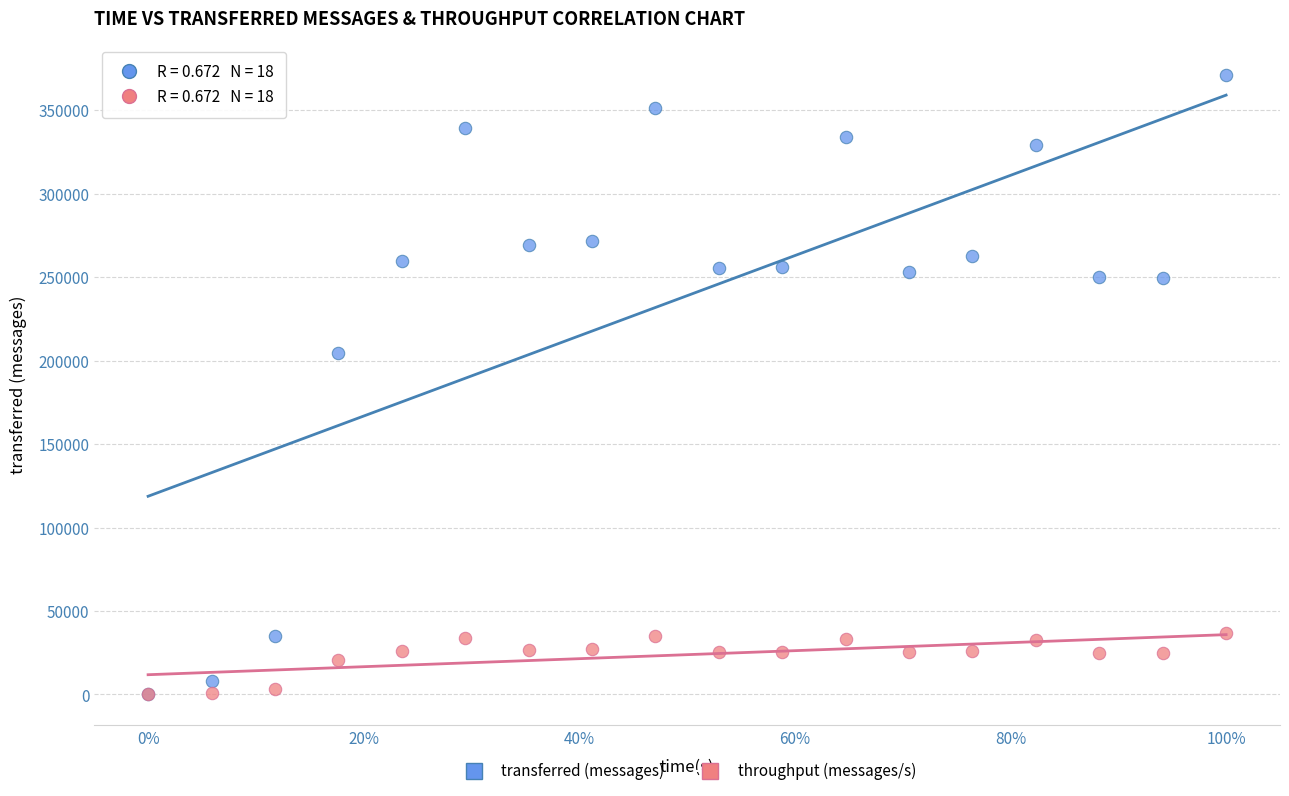

What are all the series names shown in the legend?

transferred (messages), throughput (messages/s)